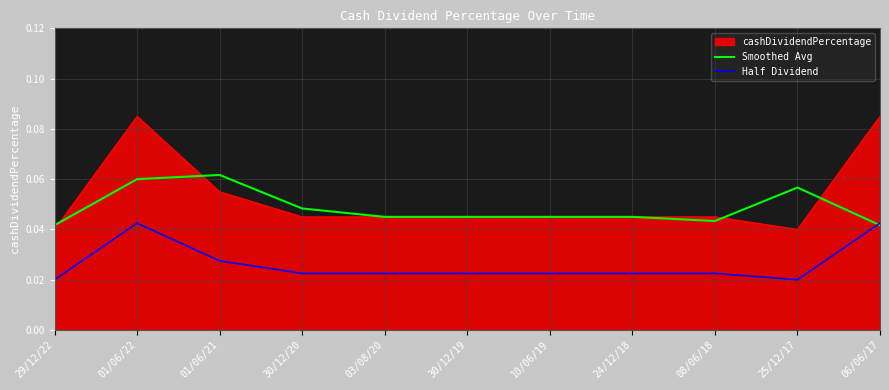

Between 01/06/22 and 03/08/20, which series saw the biggest shift?

cashDividendPercentage